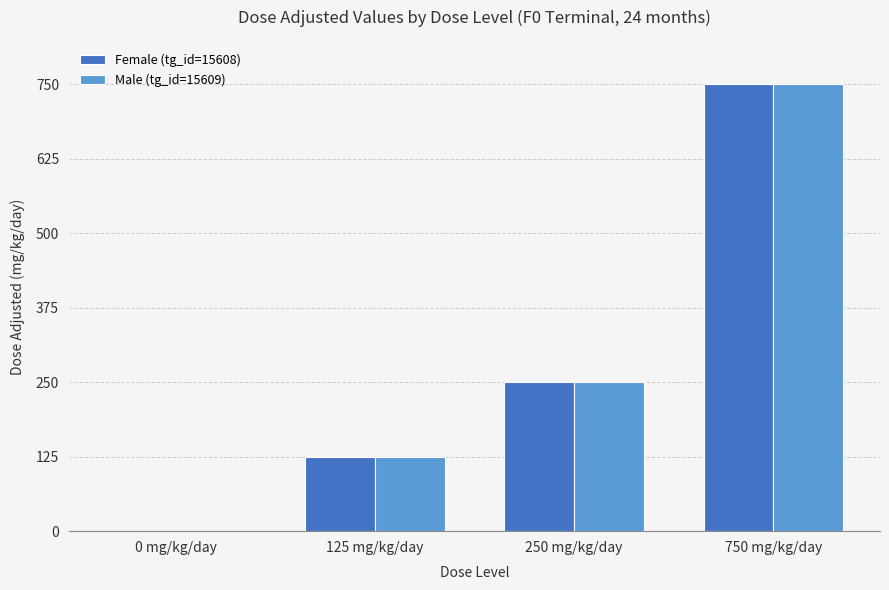

Which category has the highest value in the Female (tg_id=15608) series?

750 mg/kg/day